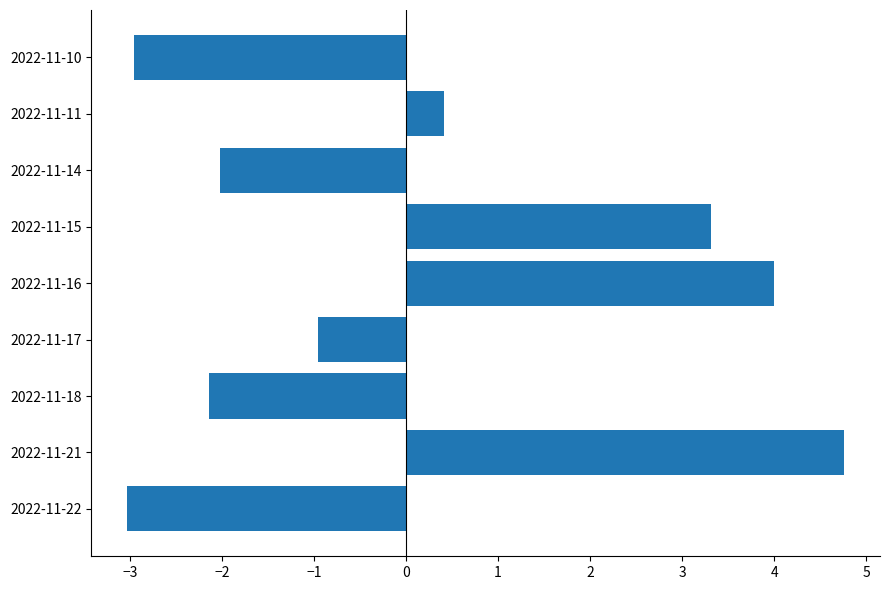

What is the sum of all values?

1.4